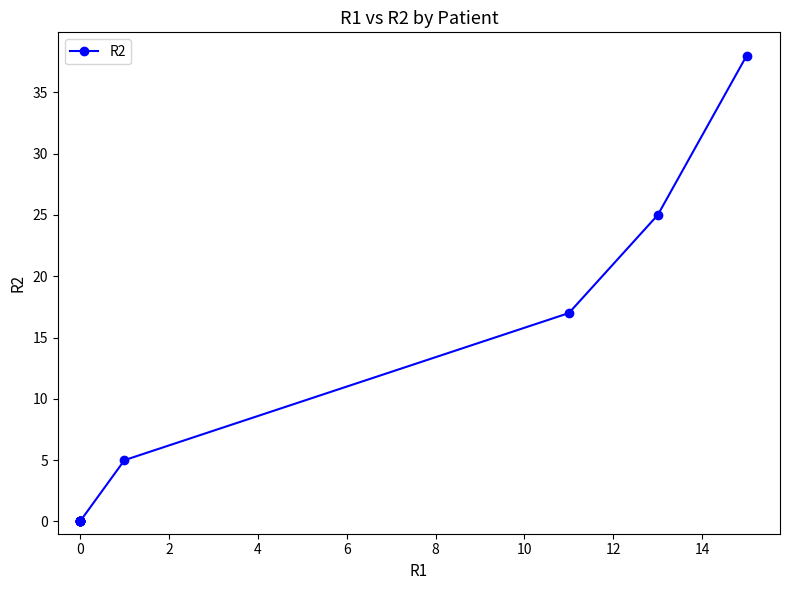

Is it true that the value at 0 is -22?

False